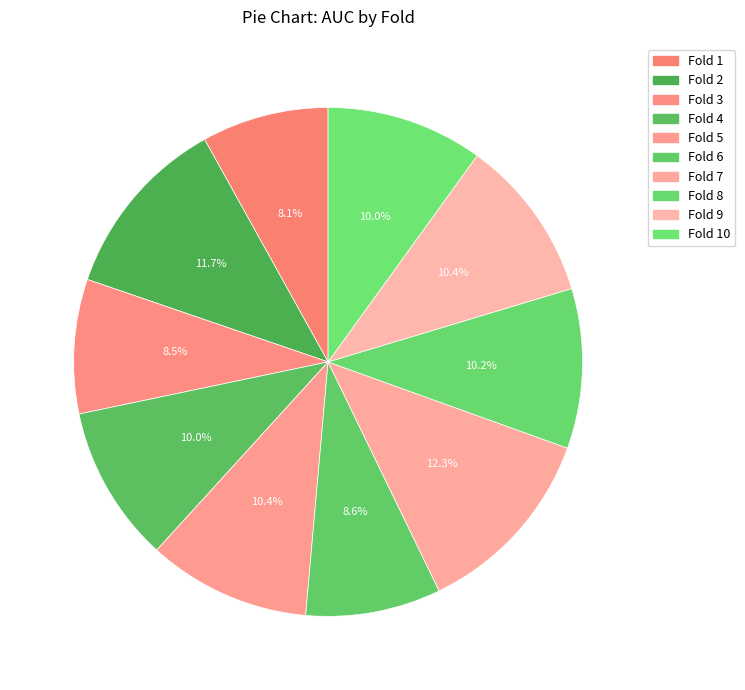

Which category has the biggest portion of the pie?

Fold 7